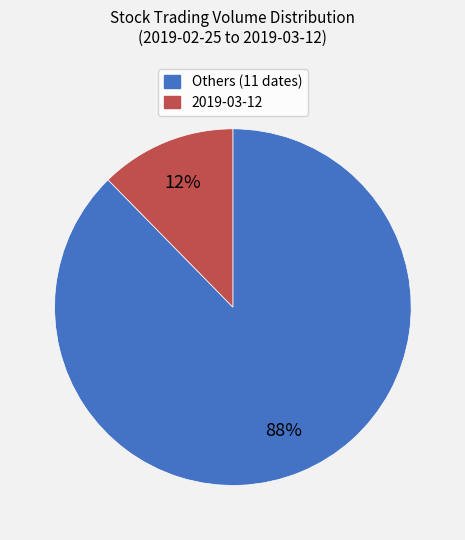

How many segments does this pie chart have?

2